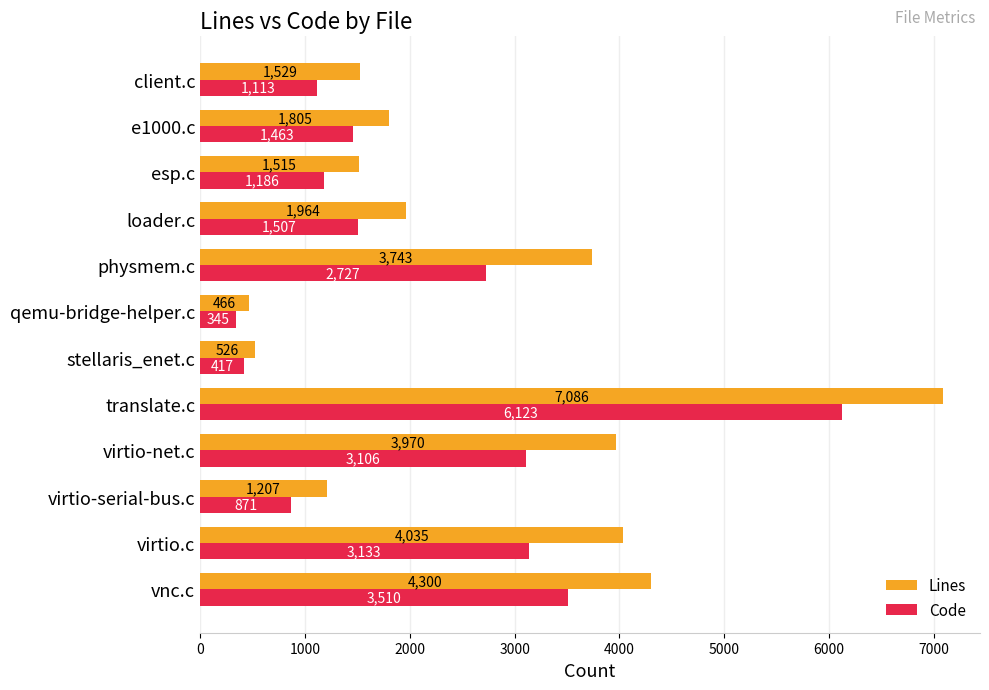

Which series has the largest total across all categories?

Lines